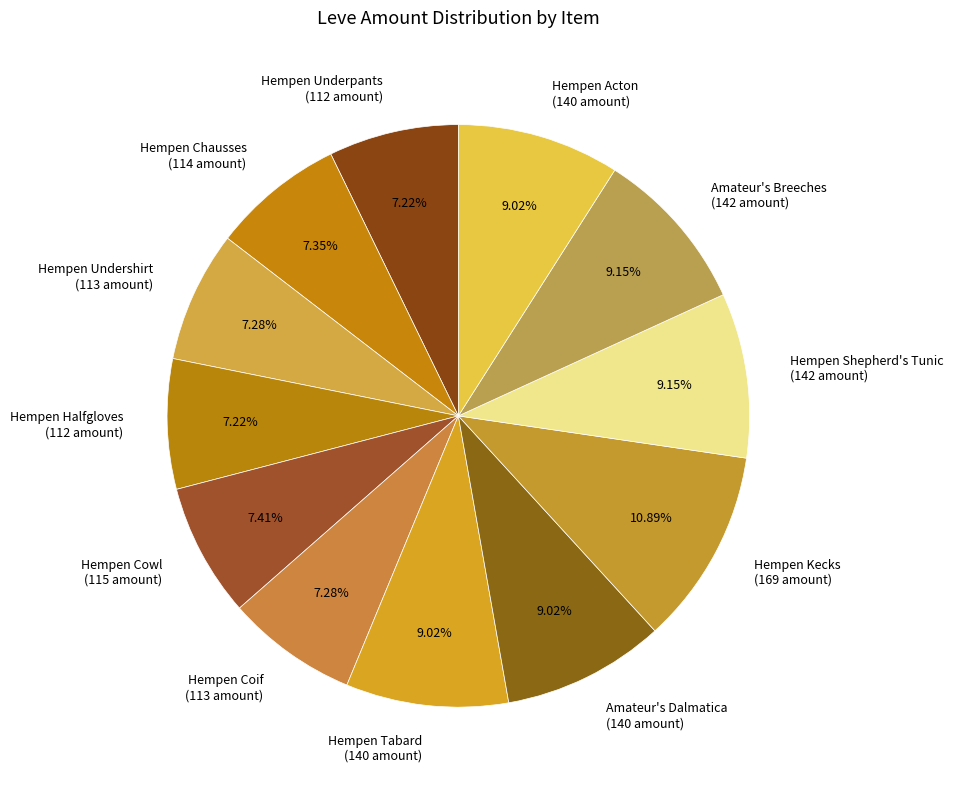

To the nearest percent, what is the combined percentage of Hempen Coif and Hempen Undershirt?

15%